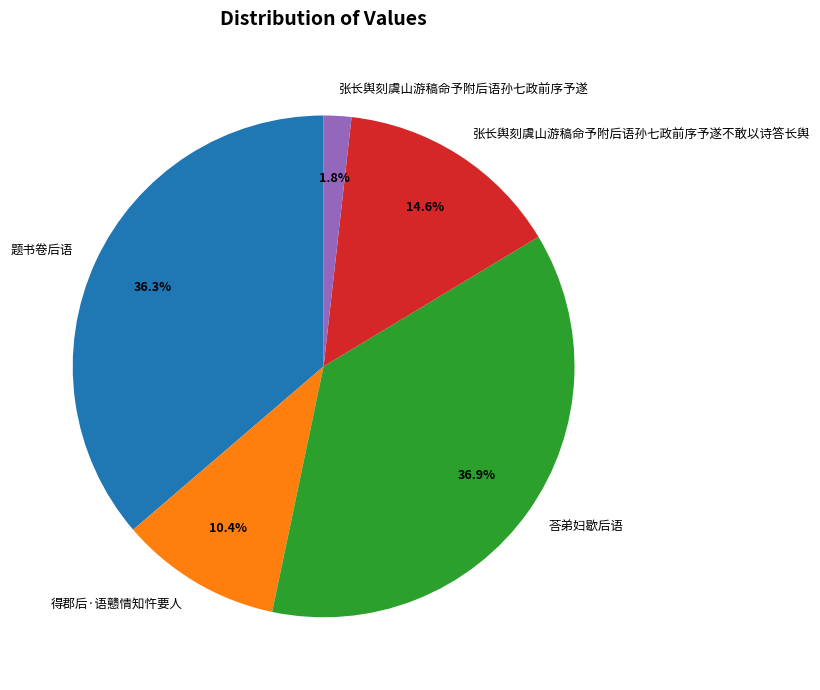

The 荅弟妇歇后语 slice represents 43% of the pie. True or false?

False